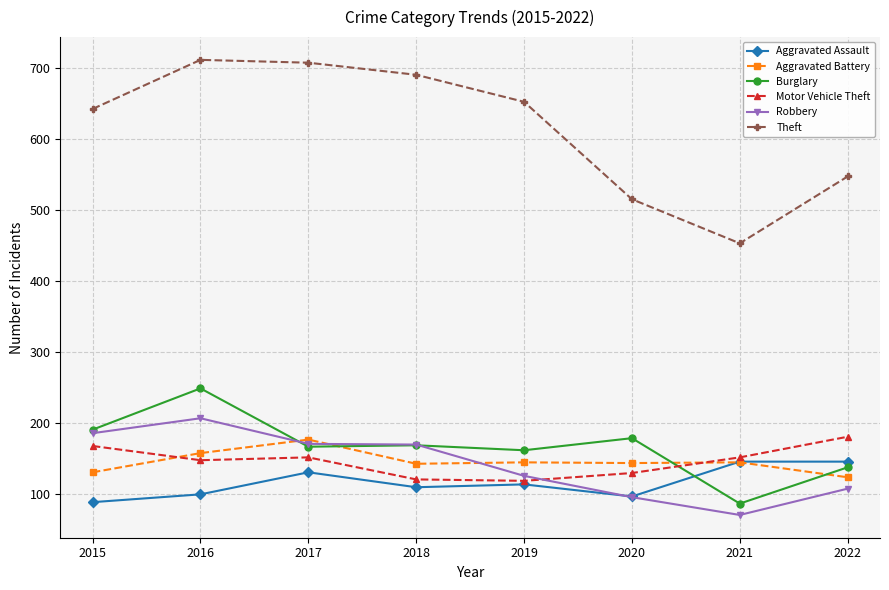

How many lines are shown in the chart?

6